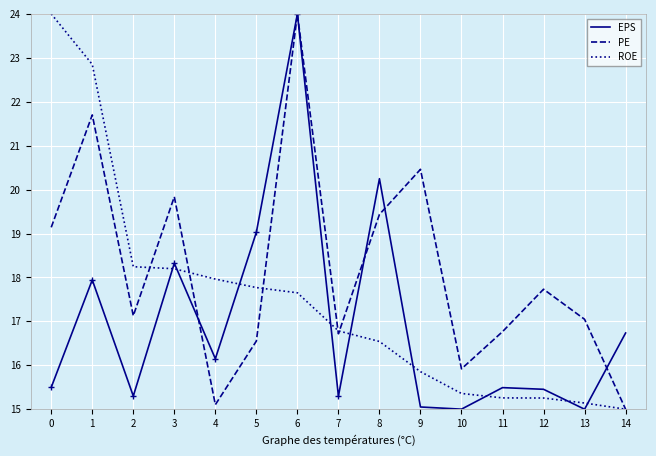

How many intersections are there between EPS and ROE?

9